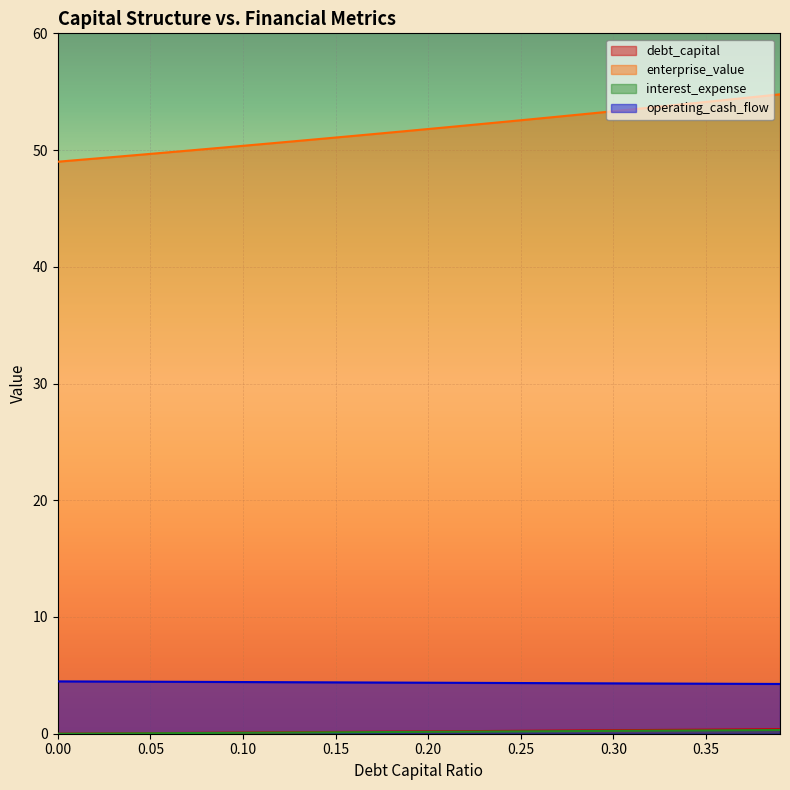

Count the number of categories in the chart.

40